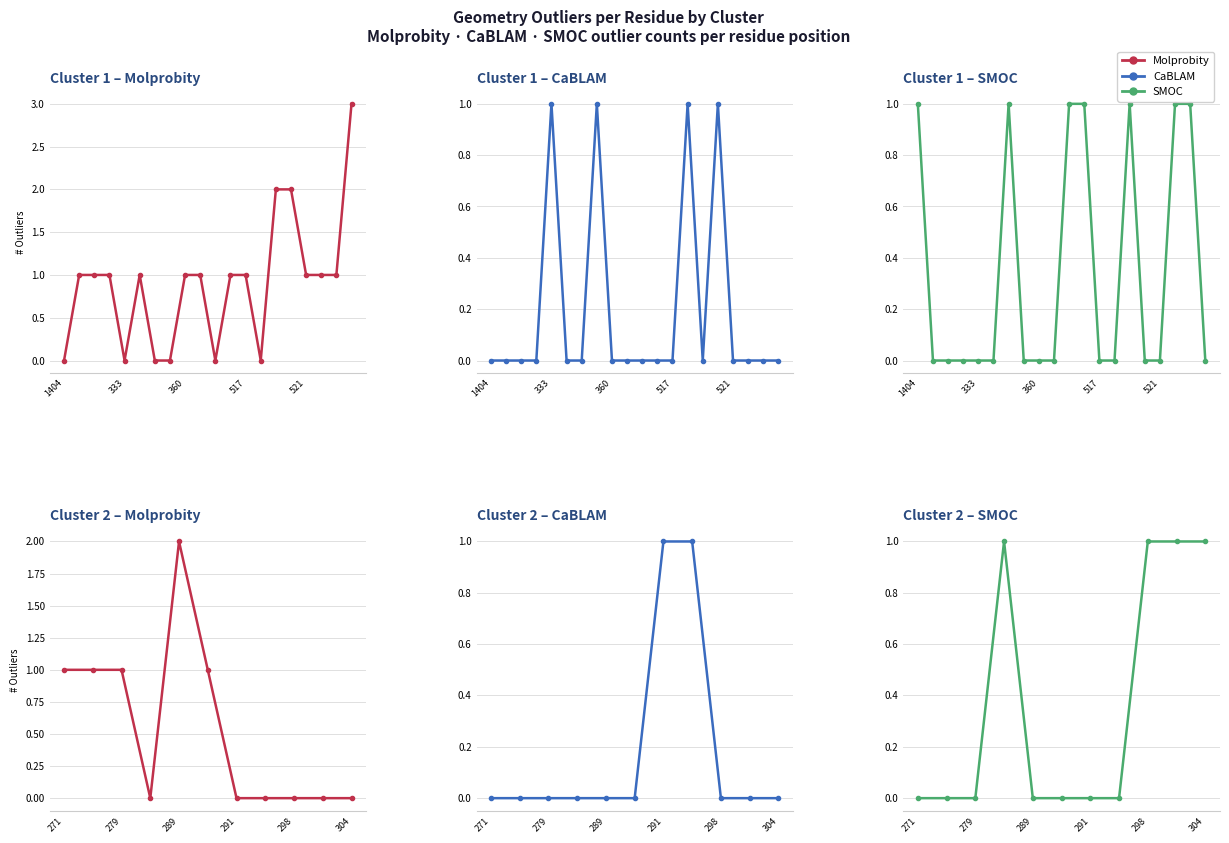

How many Molprobity Outliers C1 values are between 0 and 1?

17